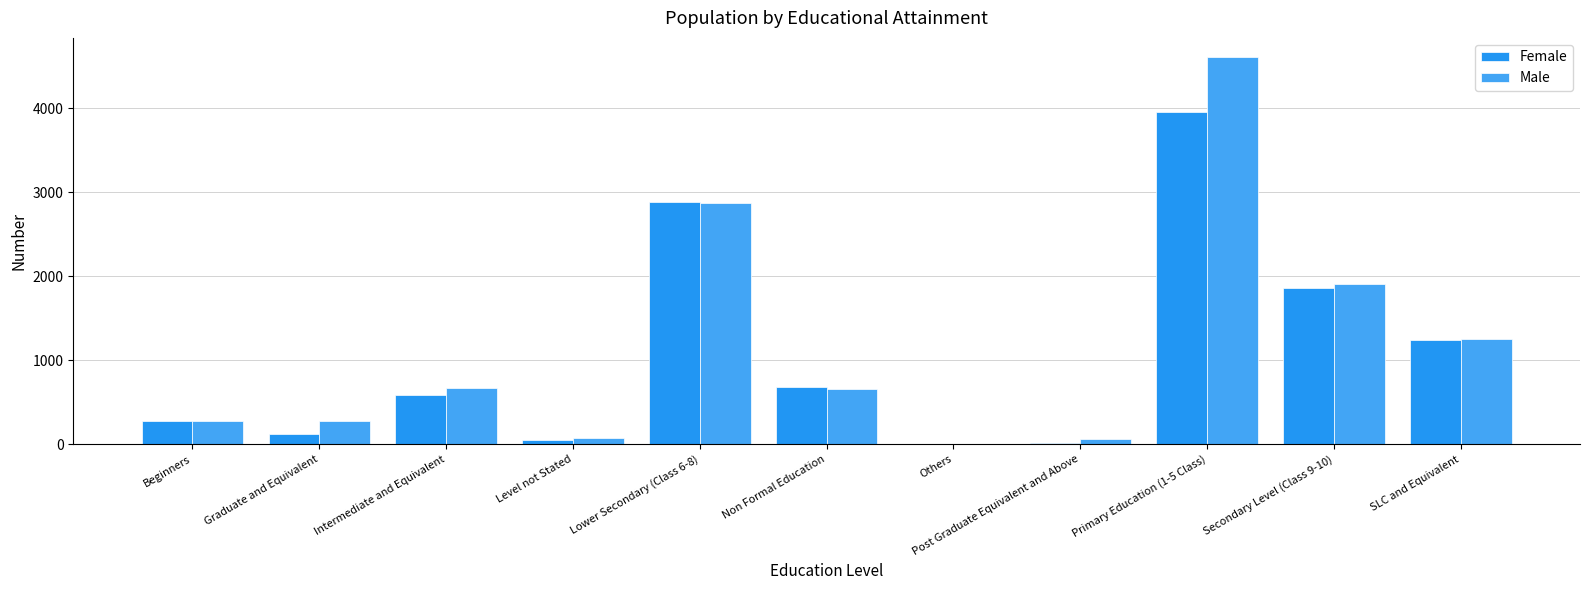

What is the minimum value for Male?

1